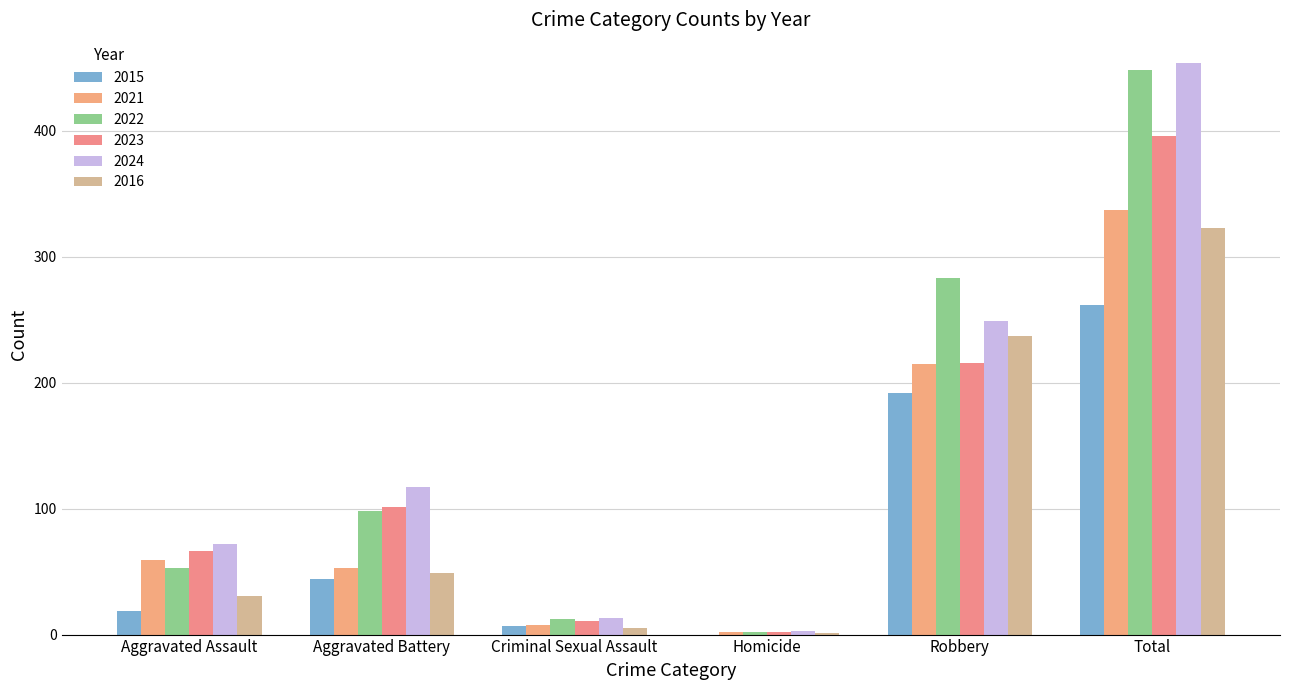

The value of 2022 at Robbery is 399. True or false?

False